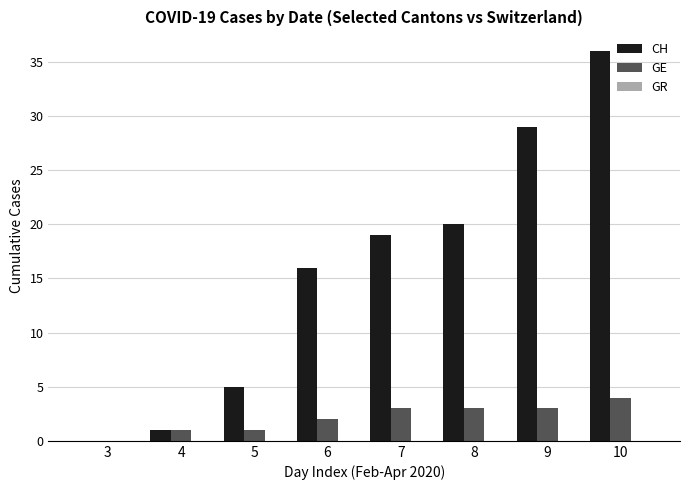

Read the CH value at 8.

20